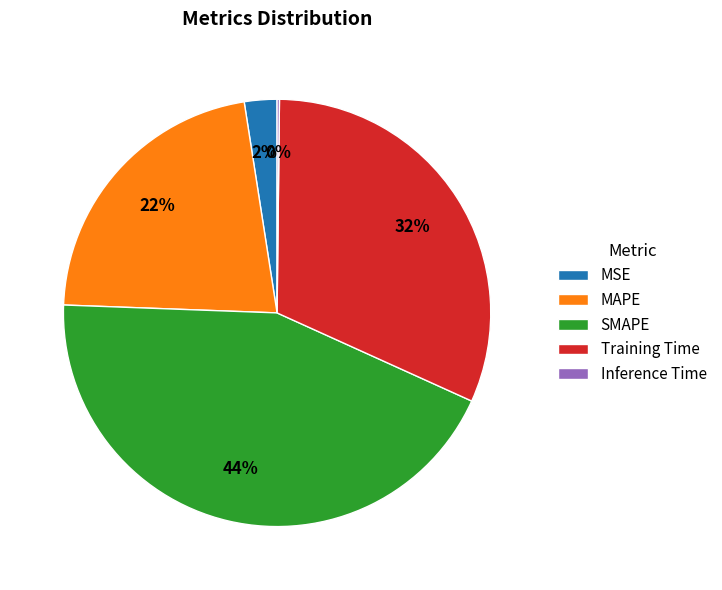

What is the ratio of the value at SMAPE to the value at Training Time?

1.4